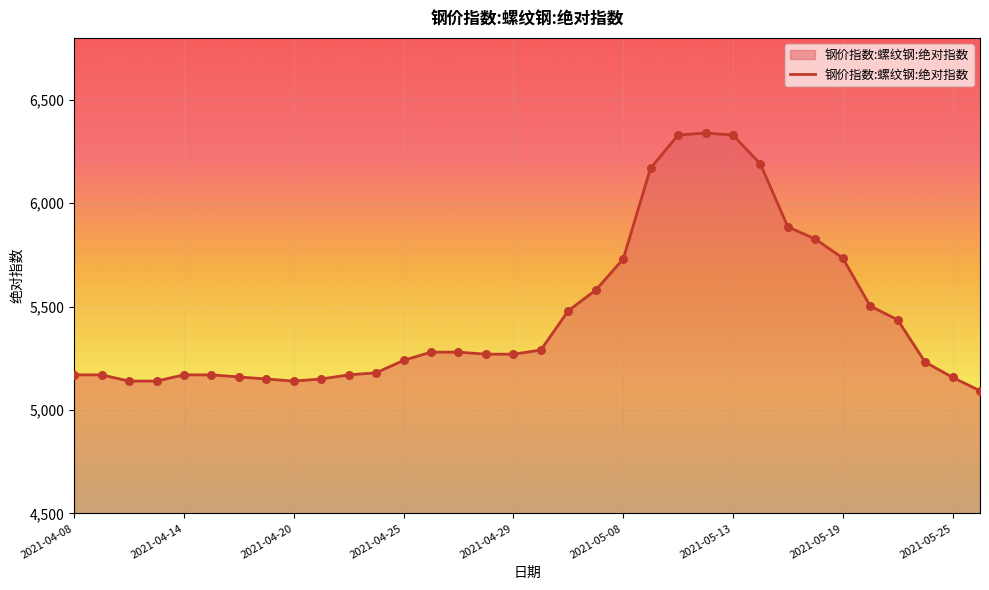

What is the difference between the maximum and minimum values?

1247